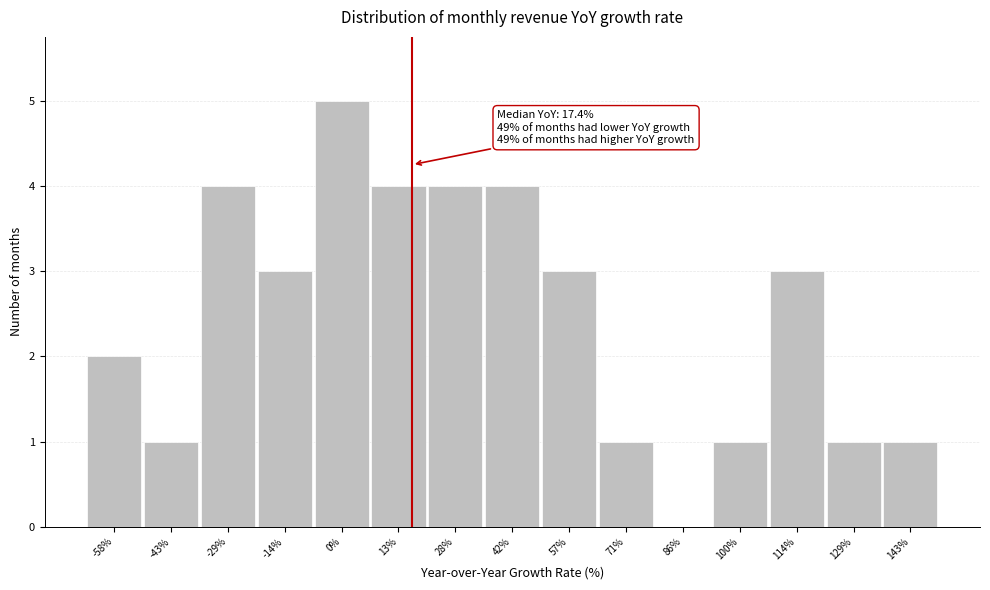

Over which range of the x-axis is the bar tallest?

-8 to 6